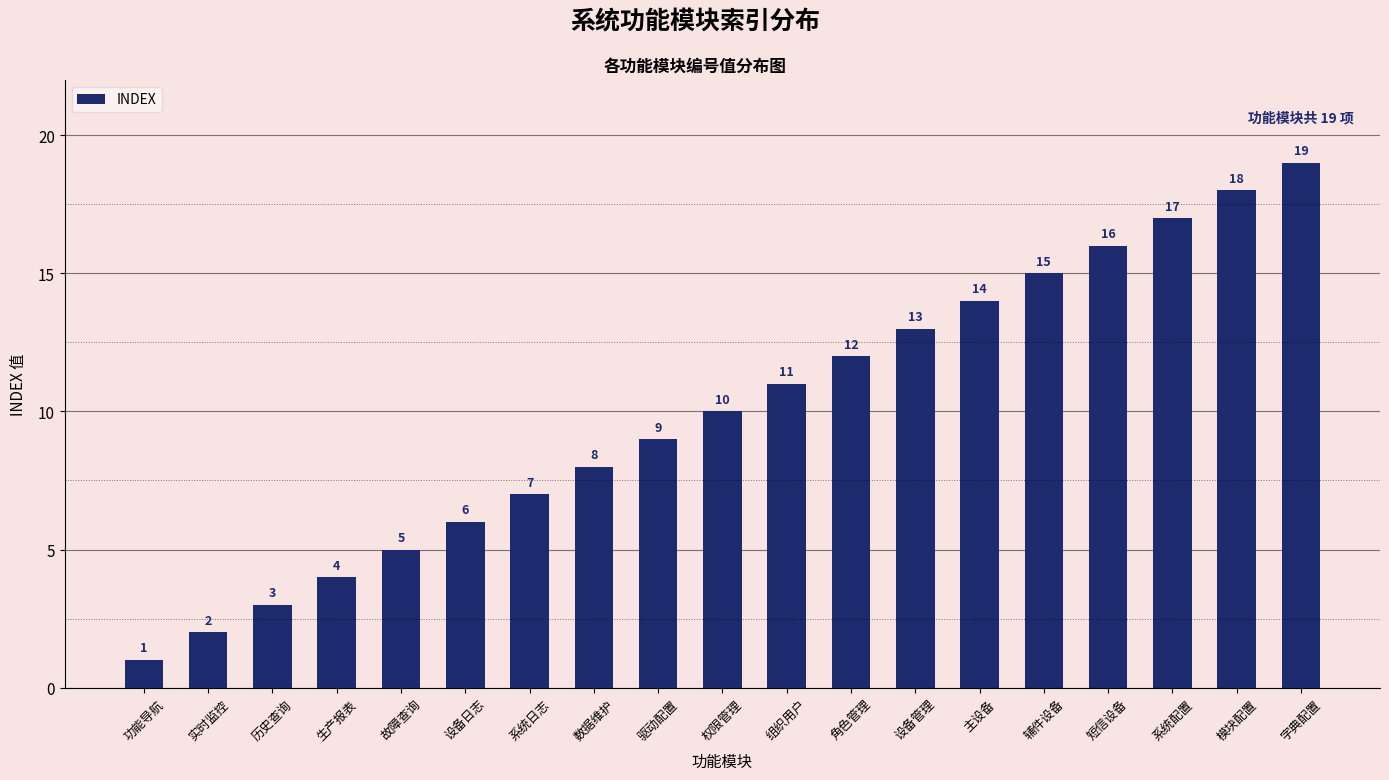

What is the label of the 14th bar from the right?

设备日志